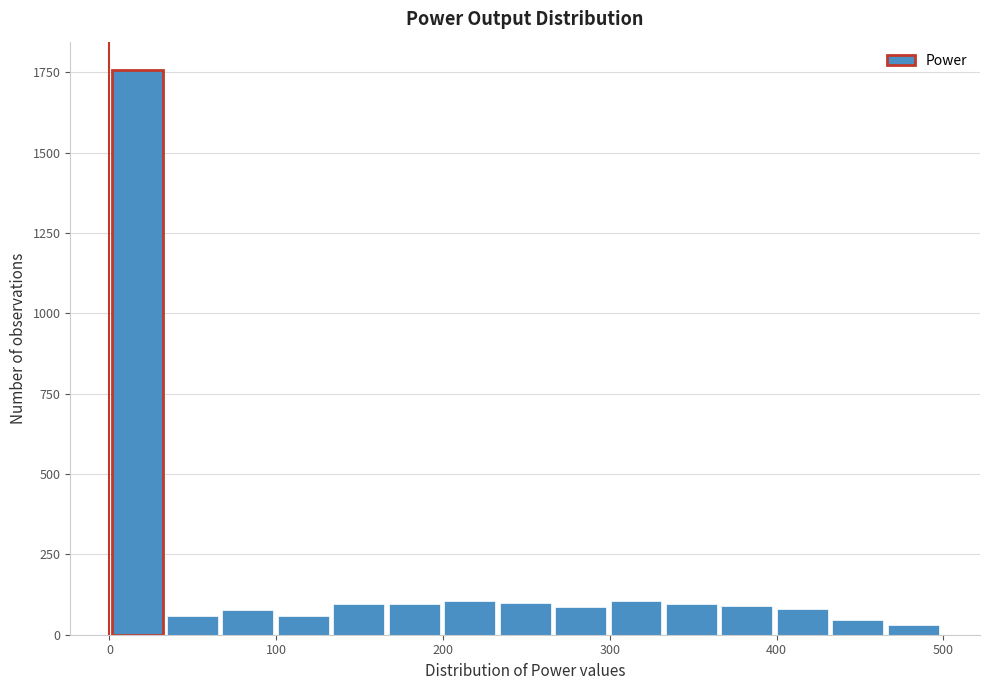

Read against the x-axis, roughly where is the centre of the tallest bar?

20